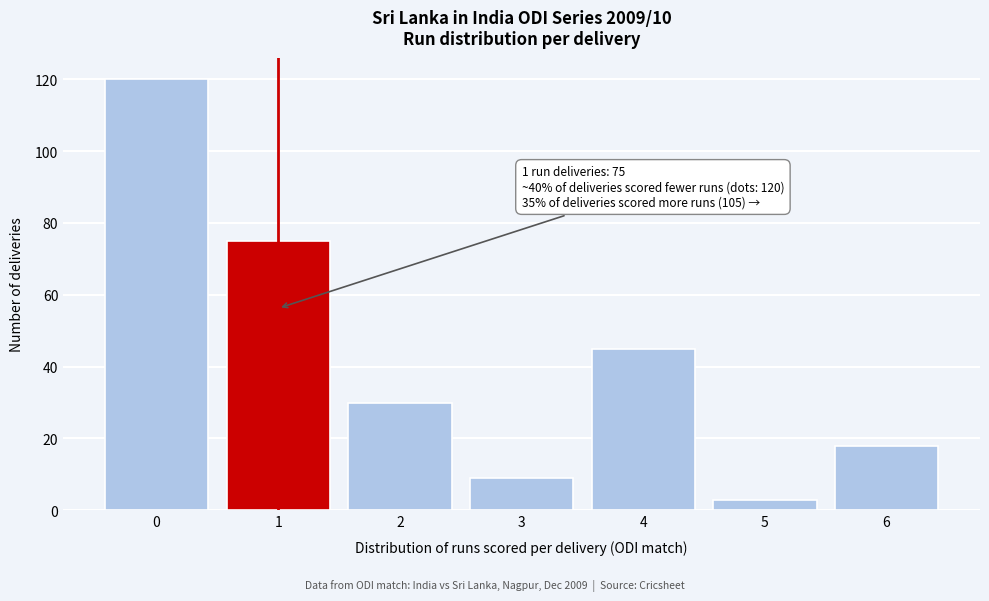

Which range on the x-axis has the tallest bar?

-0.5 to 0.5